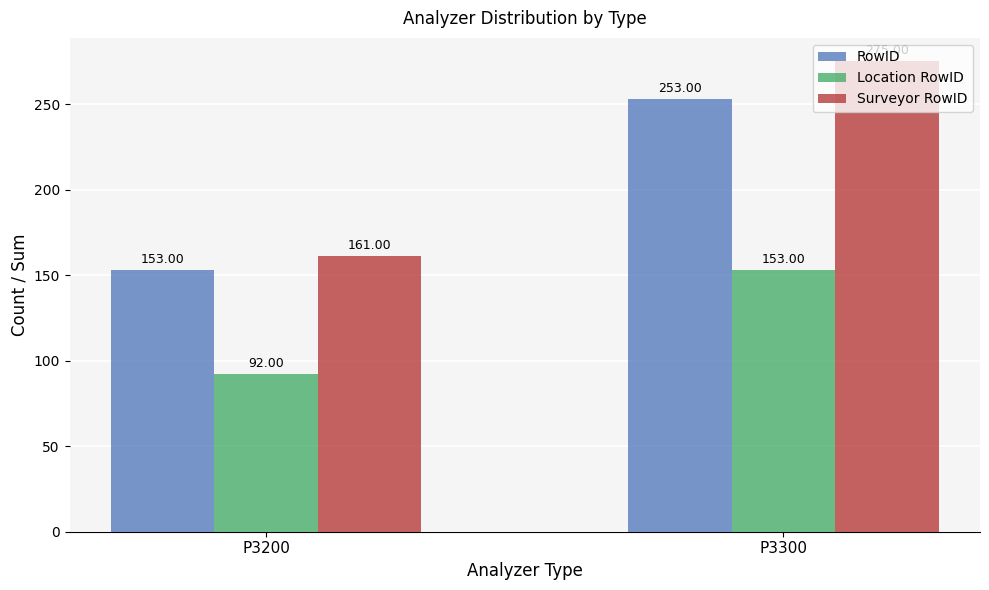

The Location RowID series shows 92 at P3200. True or false?

True